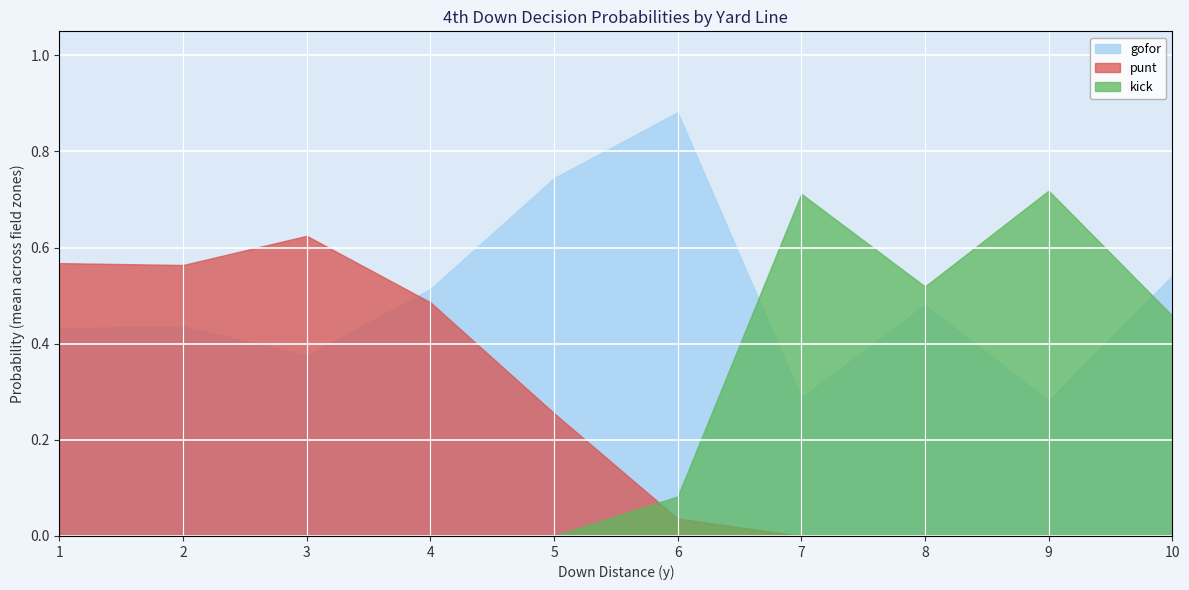

Which series has the largest total across all categories?

gofor